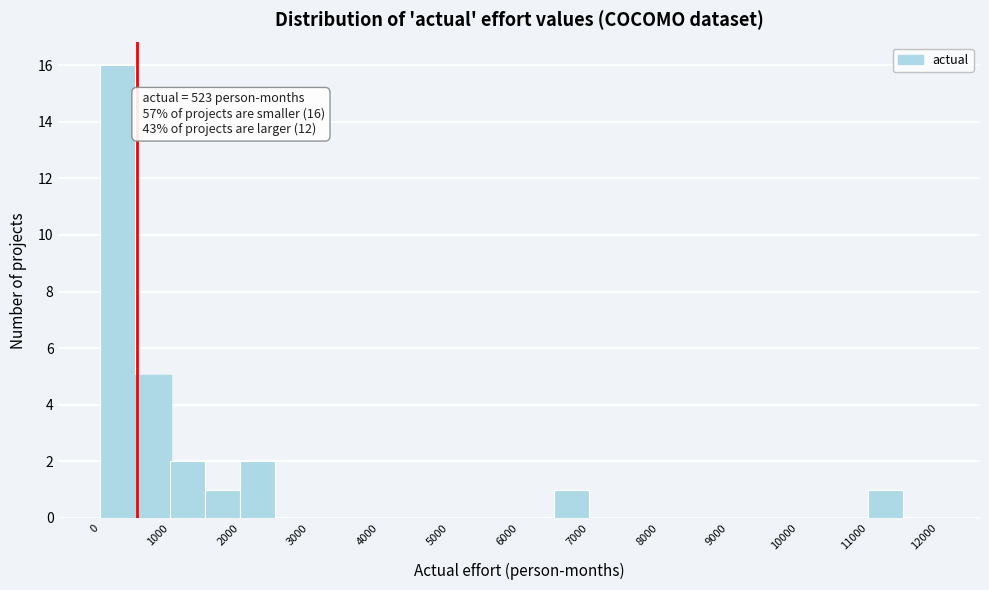

Which range on the x-axis has the tallest bar?

0 to 500